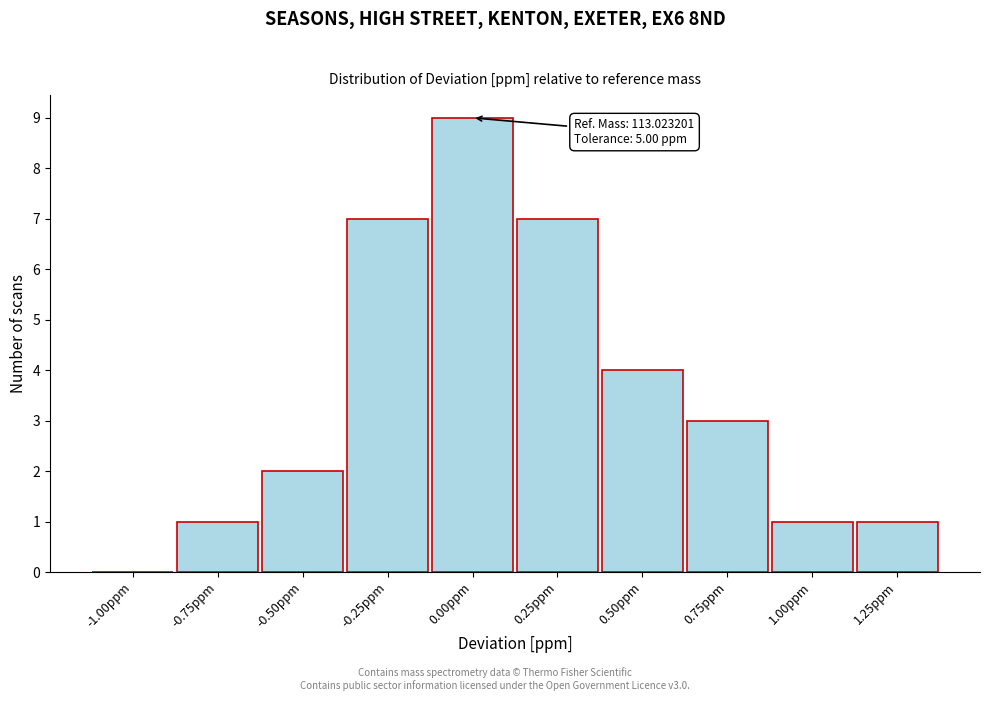

Reading left to right, what are all the values shown in this chart?

-1.00ppm=0	-0.75ppm=1	-0.50ppm=2	-0.25ppm=7	0.00ppm=9	0.25ppm=7	0.50ppm=4	0.75ppm=3	1.00ppm=1	1.25ppm=1